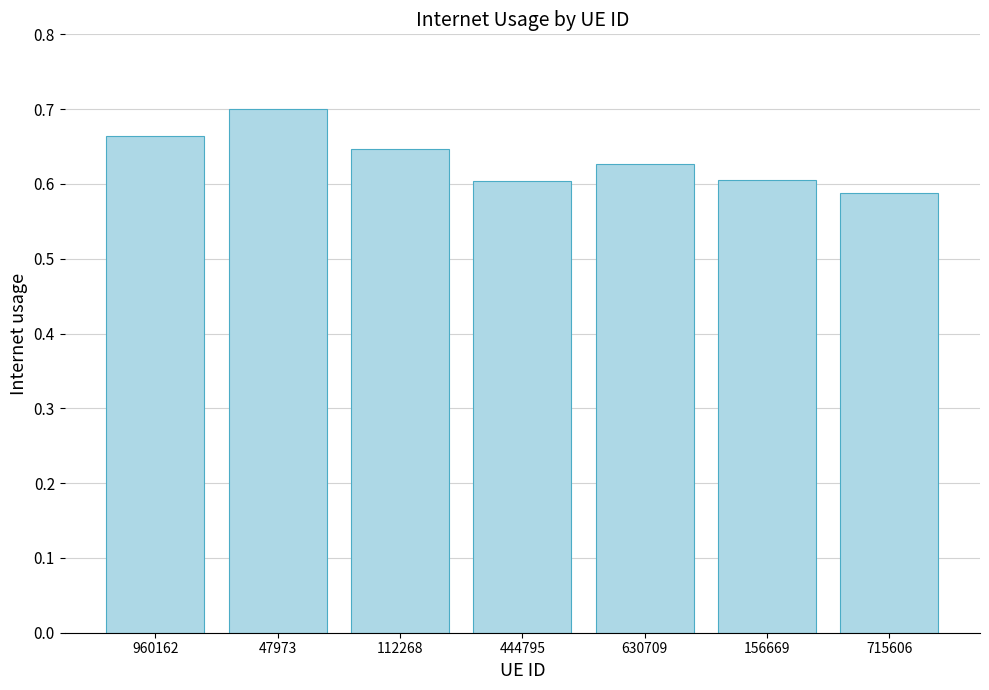

True or false: the data shows 0.3 at 444795.

False